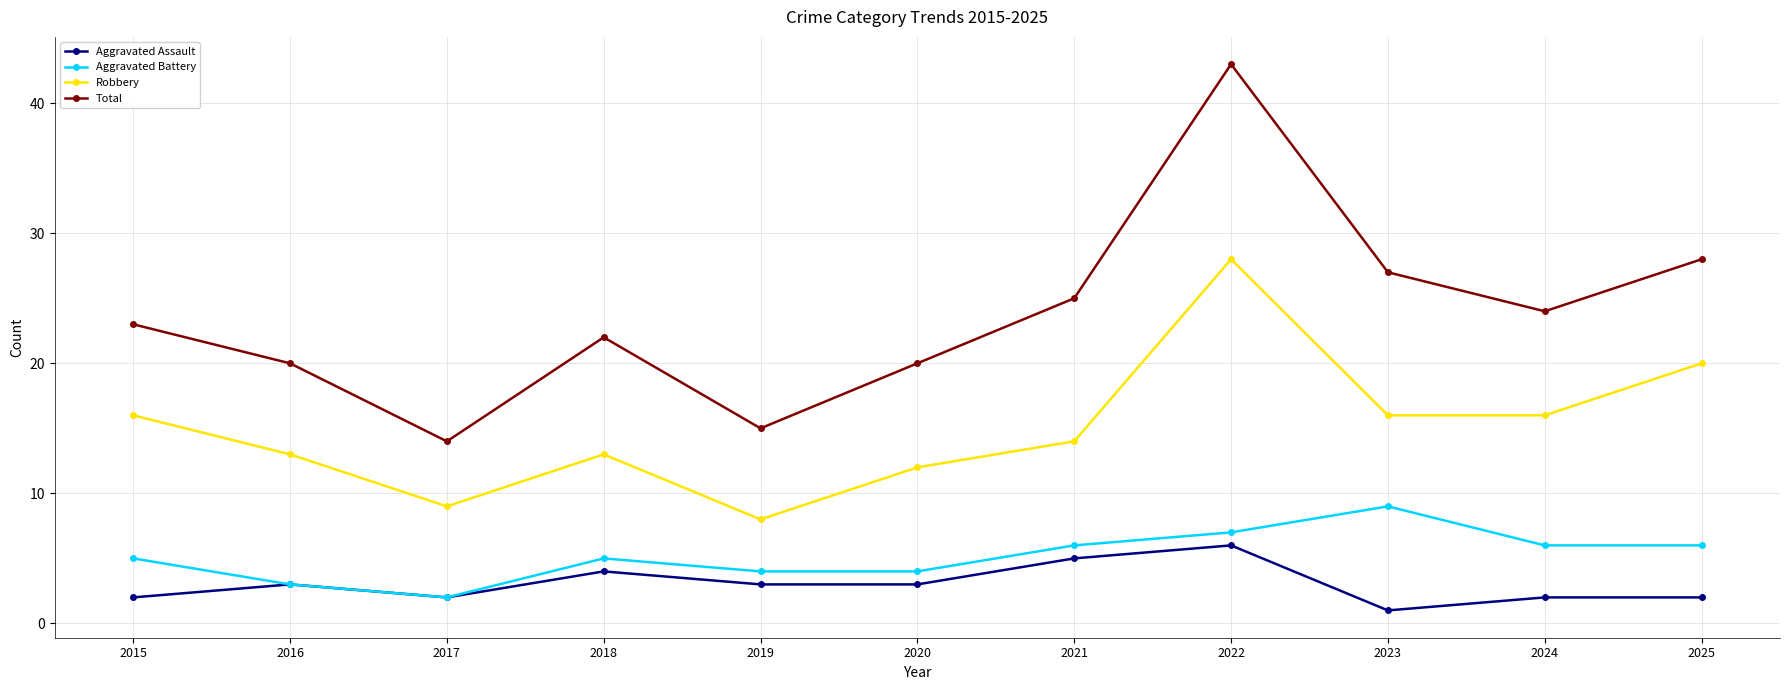

Where is the first local minimum for Aggravated Battery?

2017